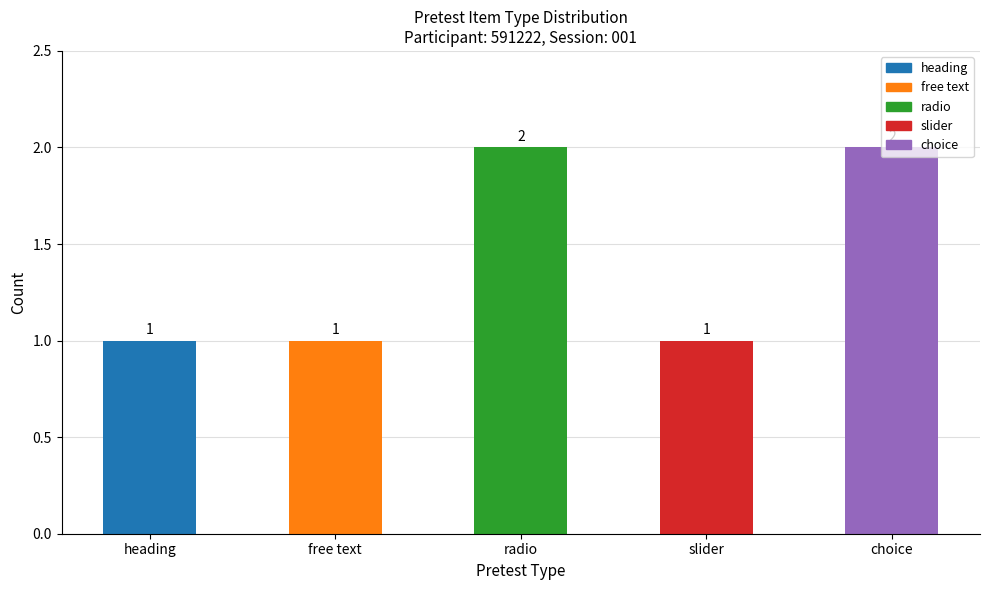

How many series are shown in this chart?

1